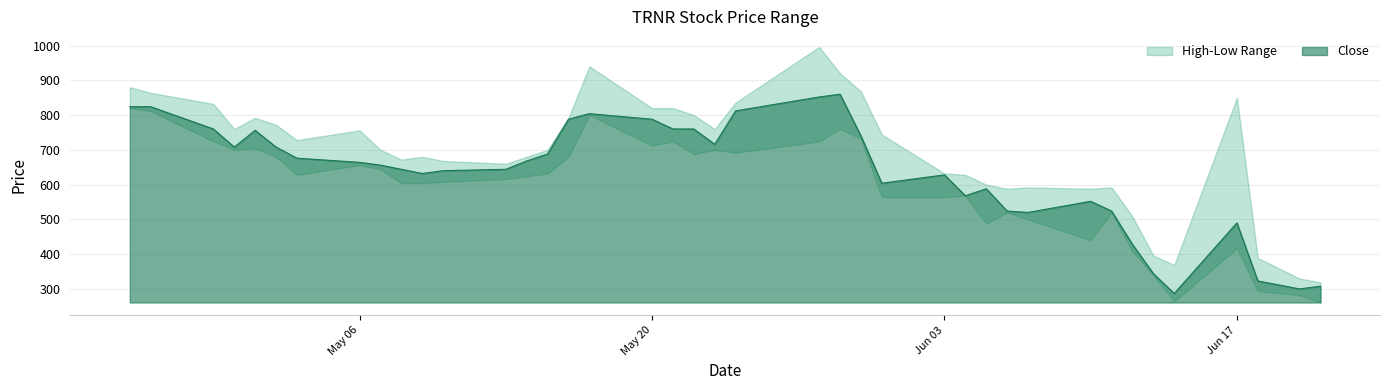

True or false: High has more than 1 interior local peaks.

True